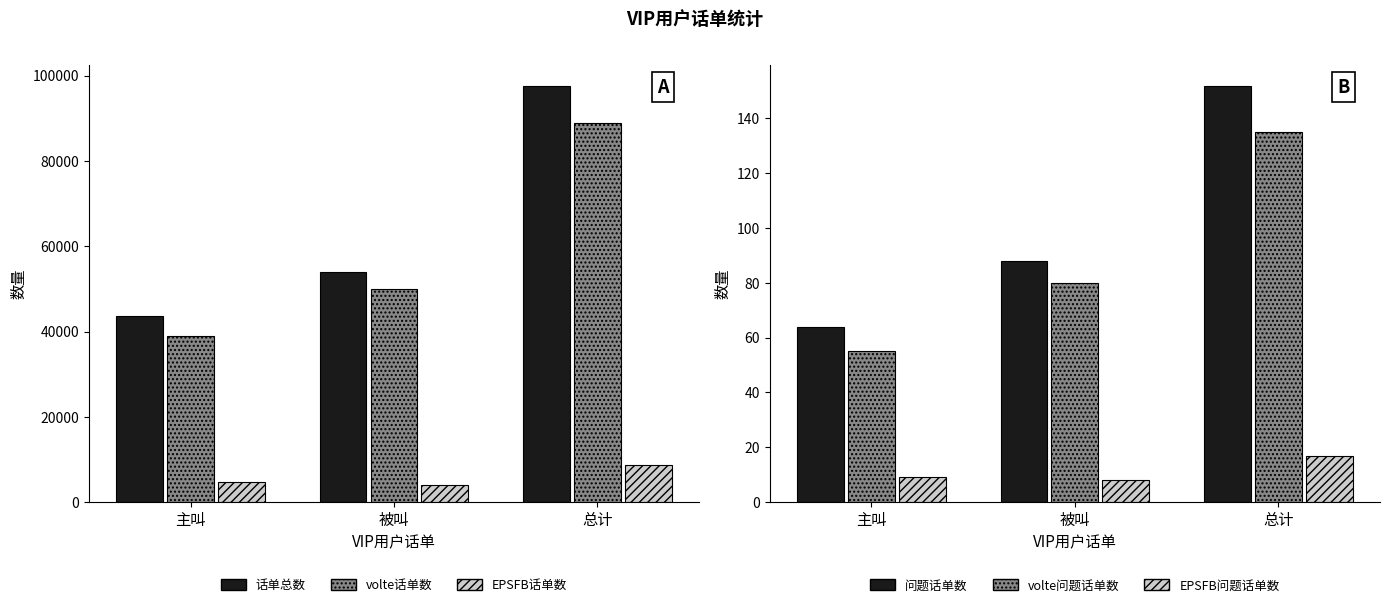

What is the sum of all volte话单数 values?

177756